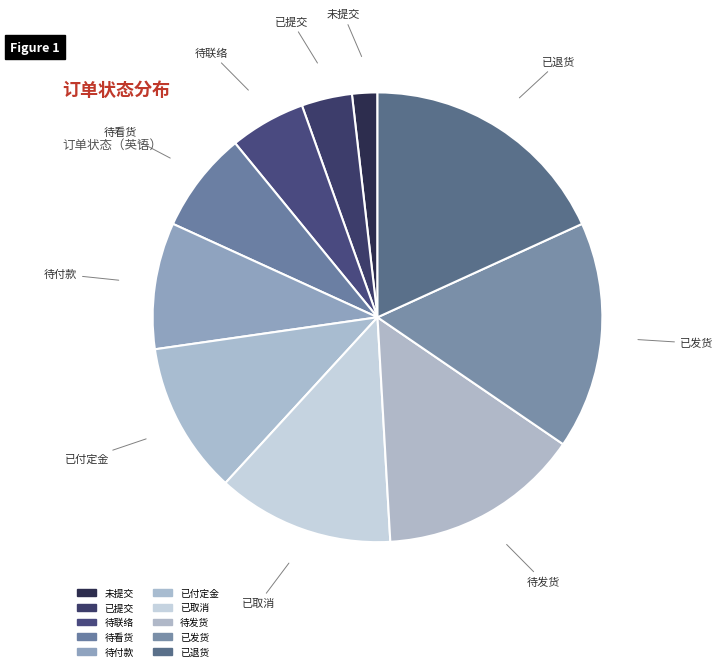

Is it true that 已取消 is 13% of the pie?

True